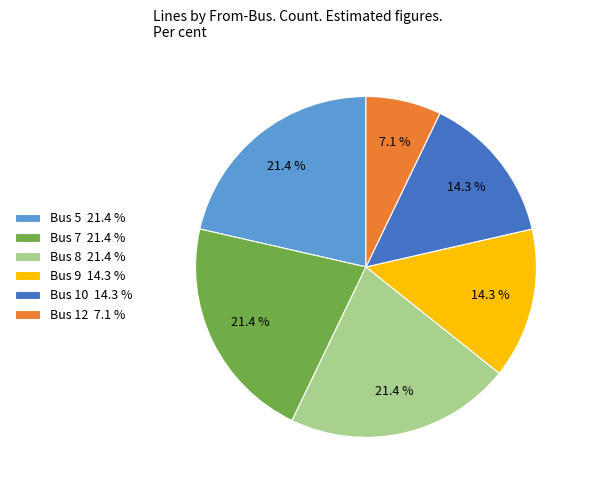

Which slice is the smallest?

Bus 12 7.1 %